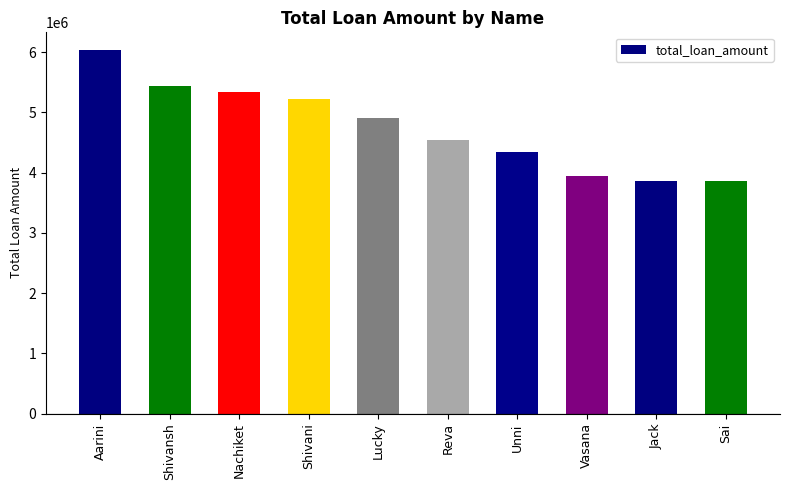

What is the average value?

4749281.8